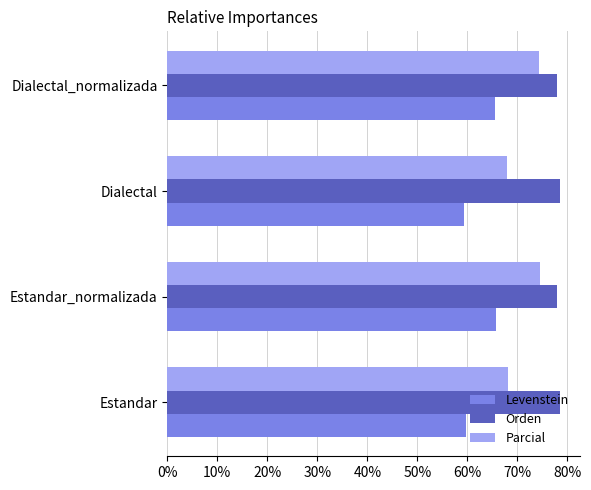

What is the difference between the maximum and minimum values in the Levenstein series?

6.4